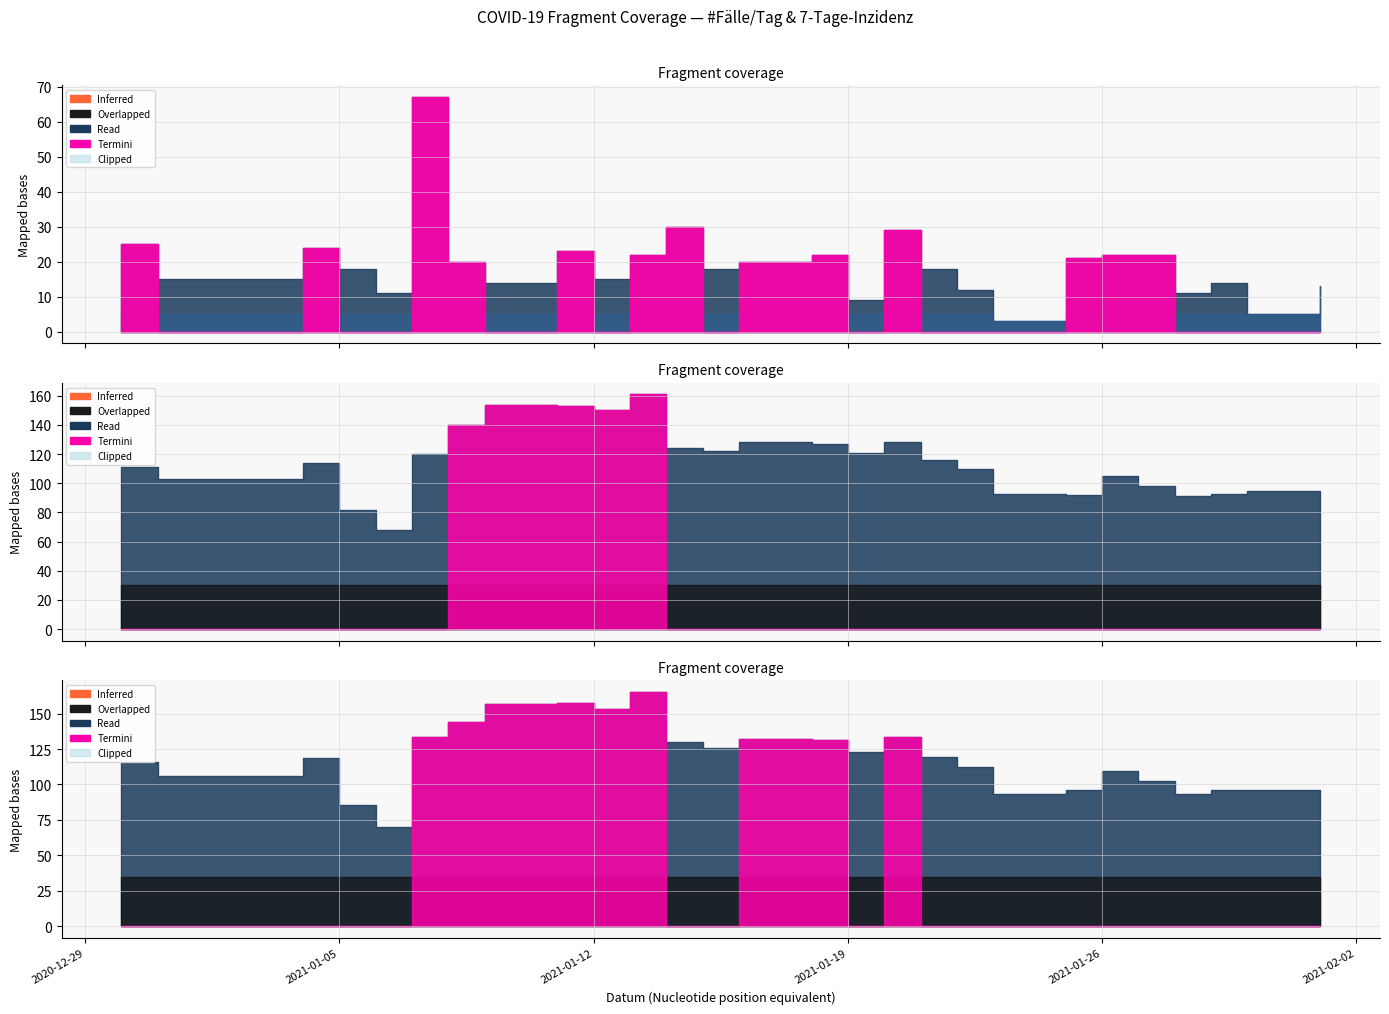

True or false: 7-Tage has more than 0 points higher than both neighbors.

True